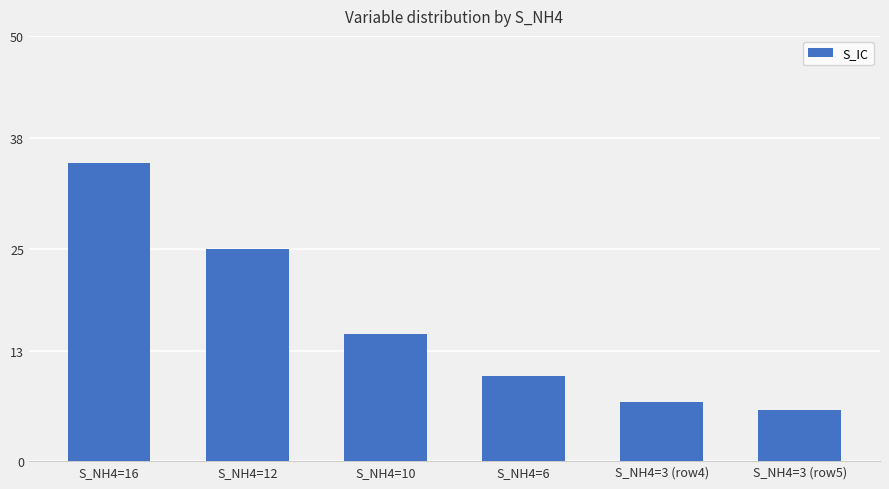

What is the difference between the values at S_NH4=10 and S_NH4=6?

5